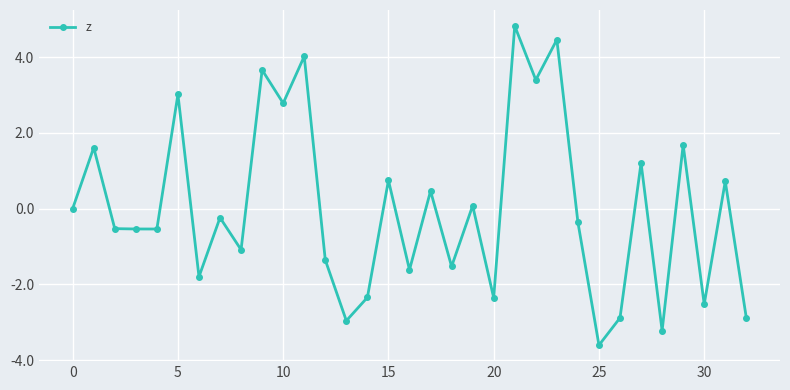

True or false: the data has more than 1 interior local peaks.

True